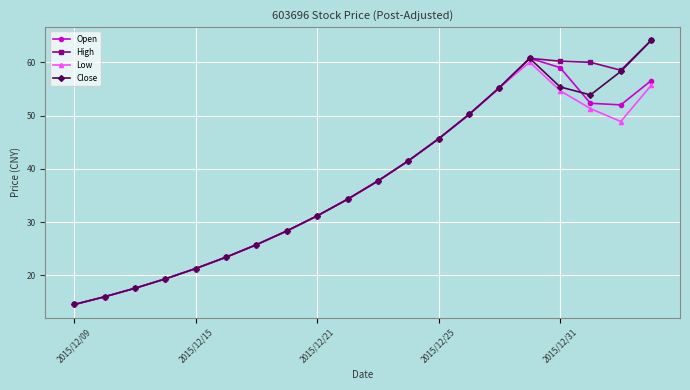

What is the minimum value for Low?

14.5